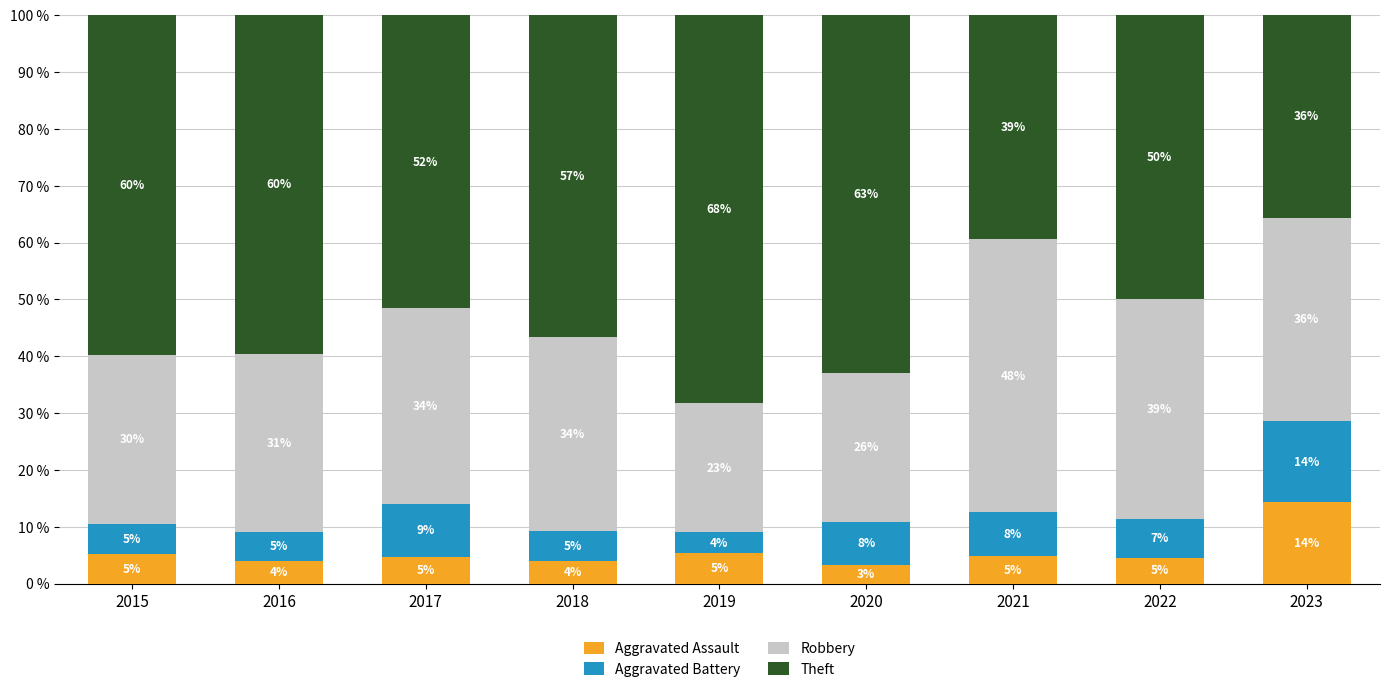

What is the highest value of the Aggravated Assault series?

14.3